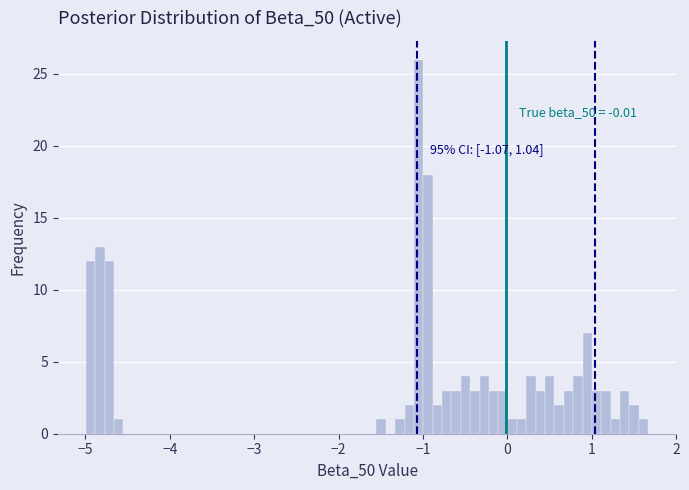

Around what value on the x-axis is the tallest bar? Give the approximate position of its centre, as read against the axis.

-1.1